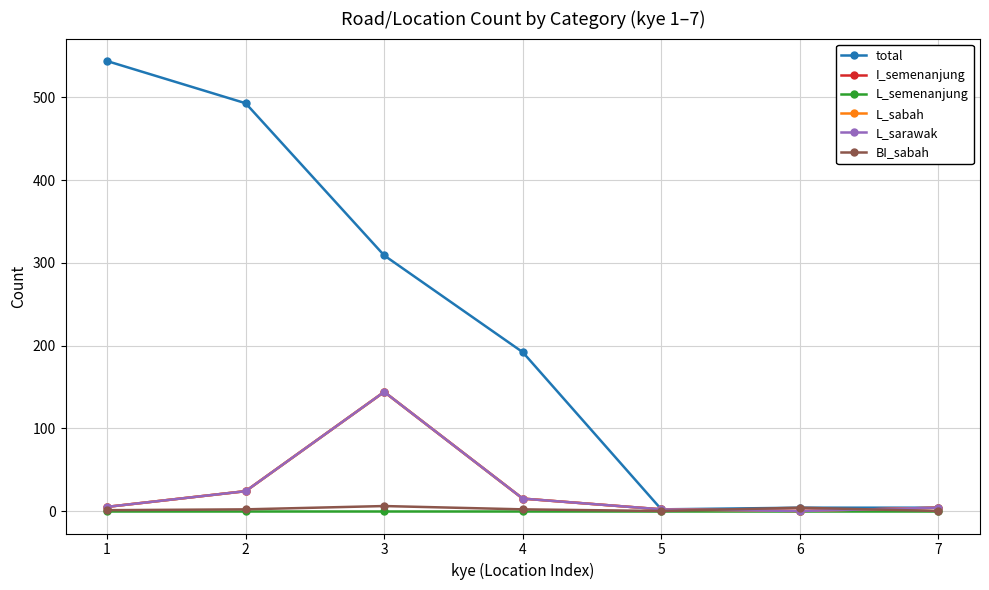

Does the chart have visible grid lines?

Yes